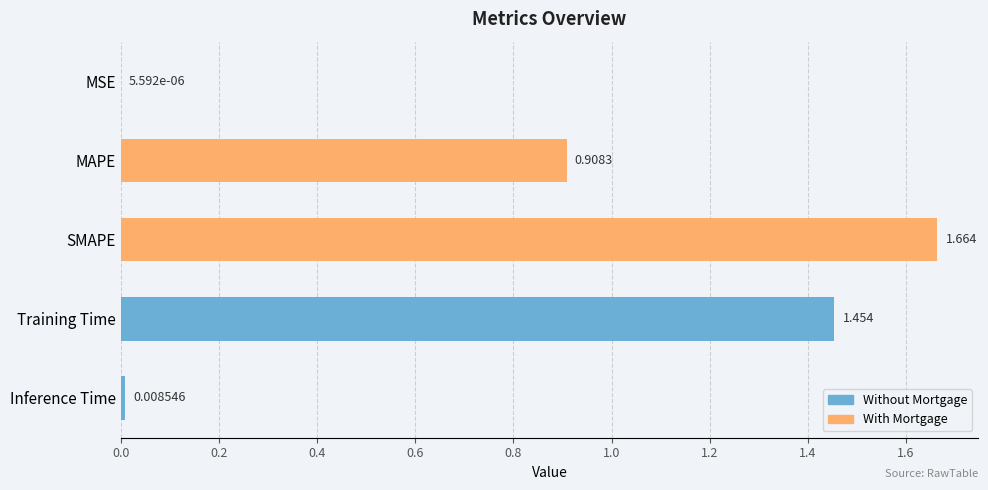

Which category has the highest value across all series?

SMAPE